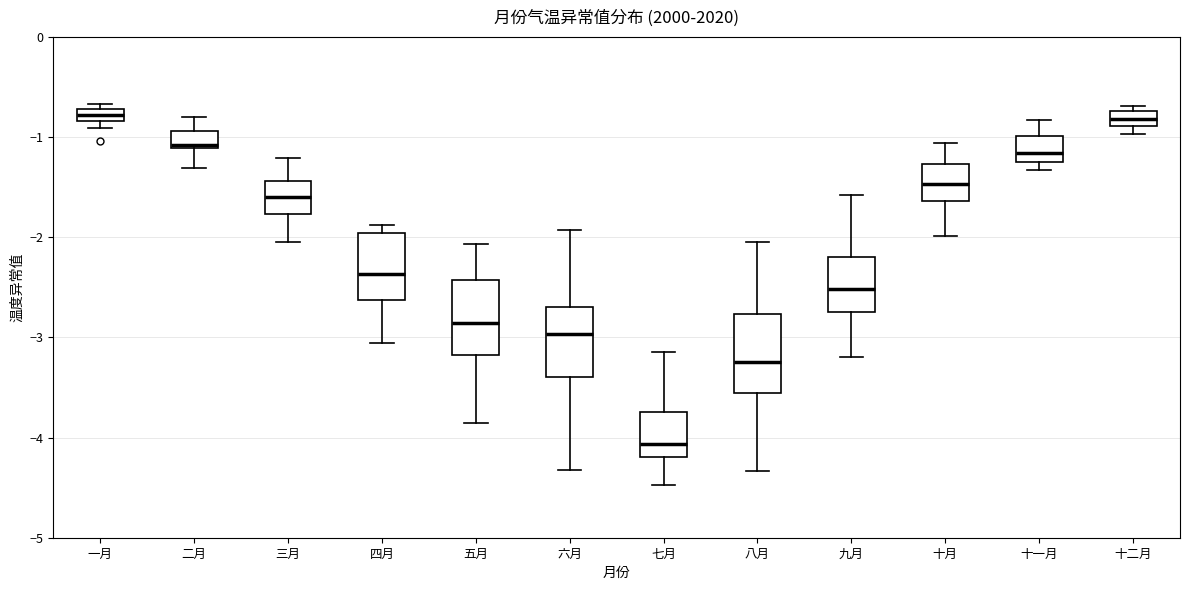

Where is the upper edge of the box for 二月 on the y-axis? The values are not printed on the chart, so give them approximately, as read against the axis.

-0.9